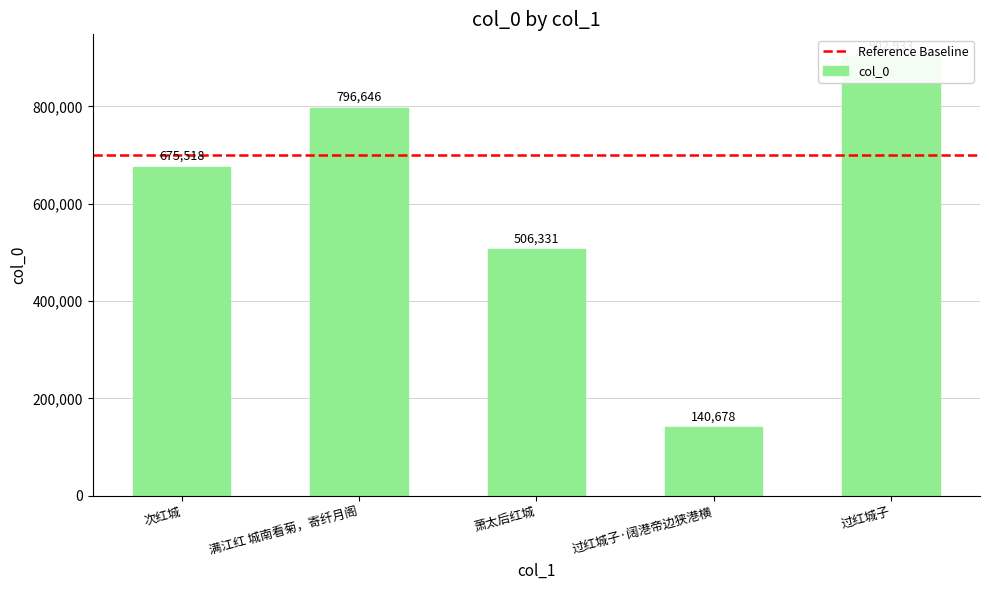

Rank the categories by value from highest to lowest.

过红城子, 满江红 城南看菊，寄纤月阁, 次红城, 萧太后红城, 过红城子·阔港帝边狭港横